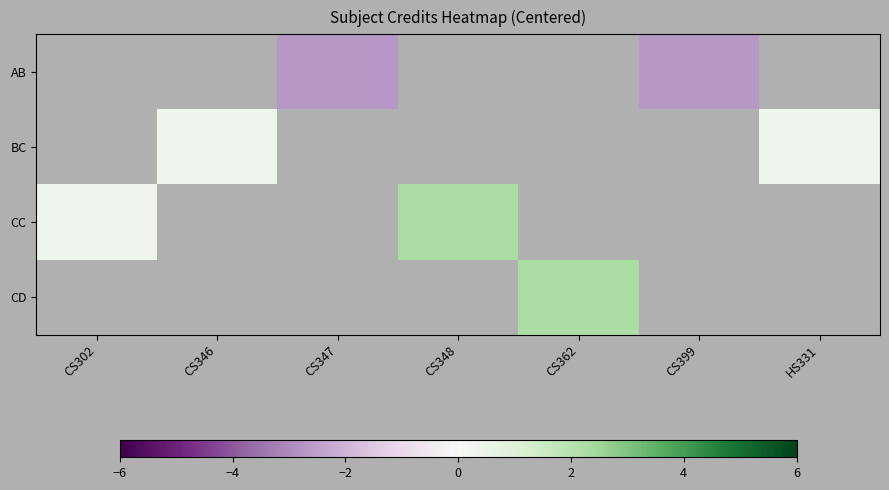

How many data points does each series have?

7